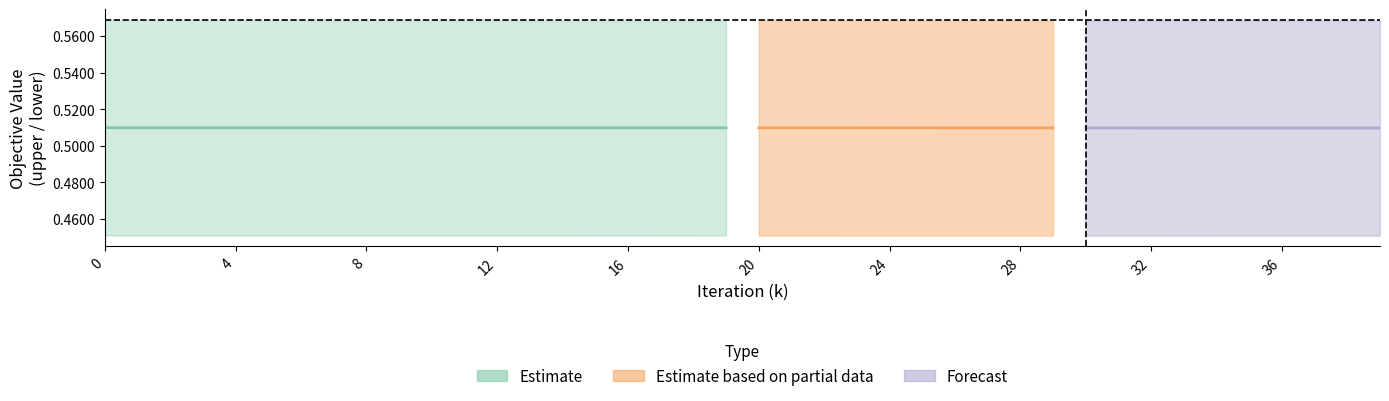

Is this an area chart (filled region under the line)?

No